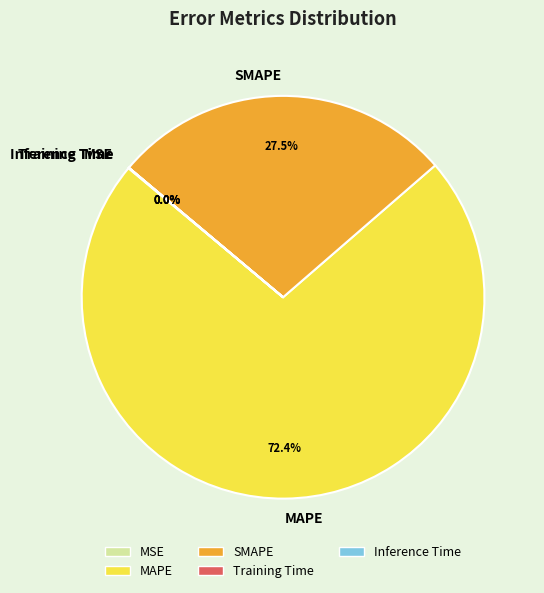

Which slice is the largest?

MAPE